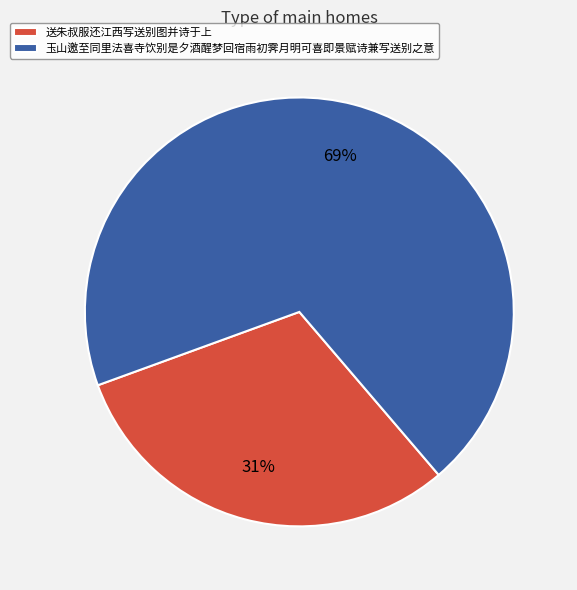

Combined, do 送朱叔服还江西写送别图并诗于上 and 玉山邀至同里法喜寺饮别是夕酒醒梦回宿雨初霁月明可喜即景赋诗兼写送别之意 account for over 50%?

Yes